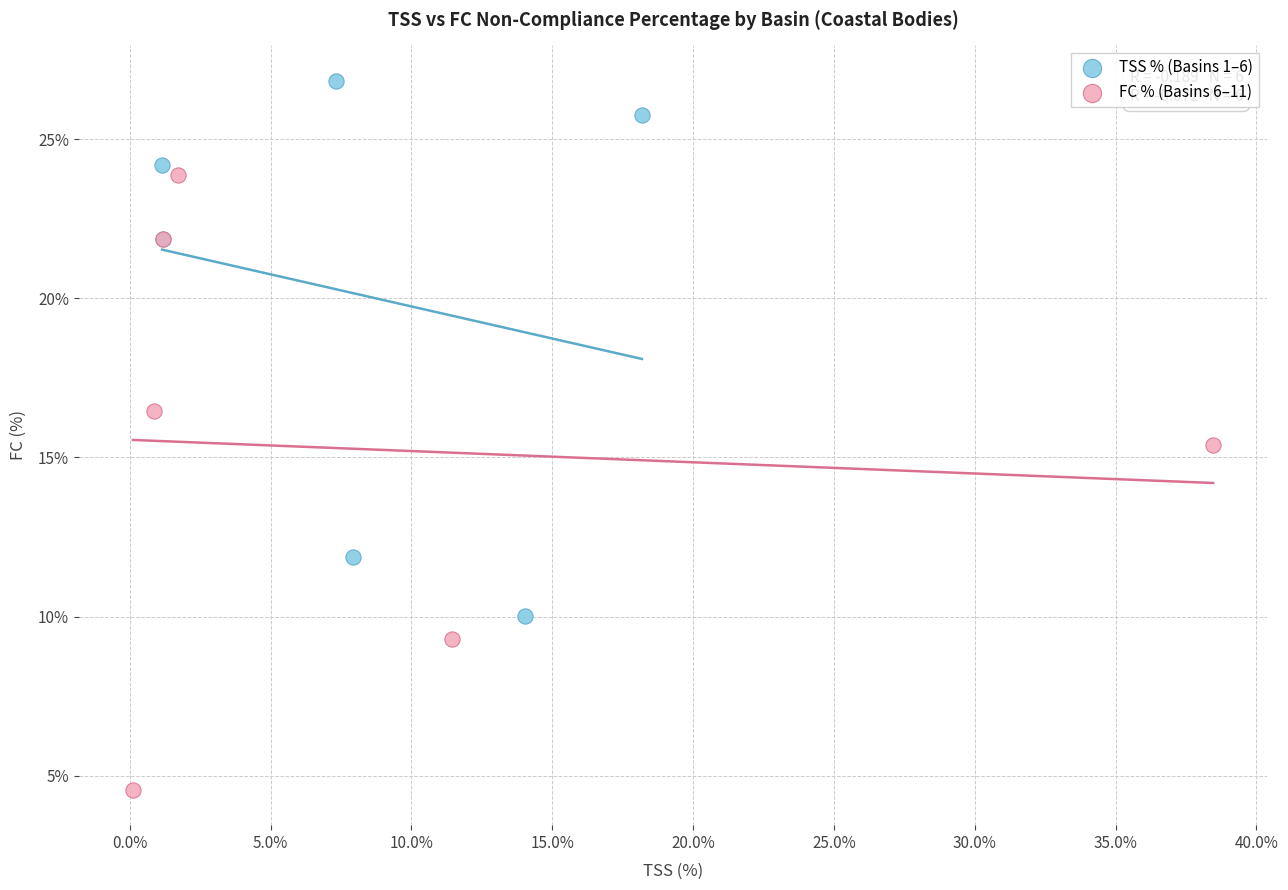

Which series has the largest Y range (max minus min)?

FC % (Basins 6–11)